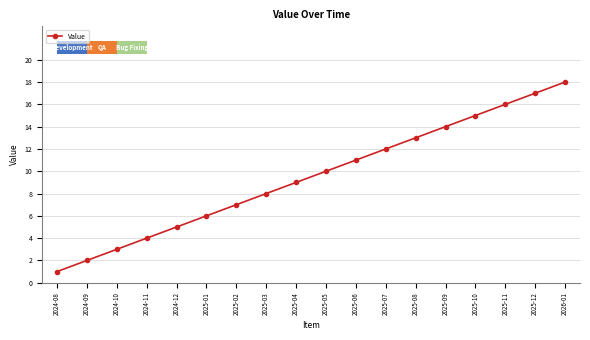

What is the value of the 17th bar from the left?

17